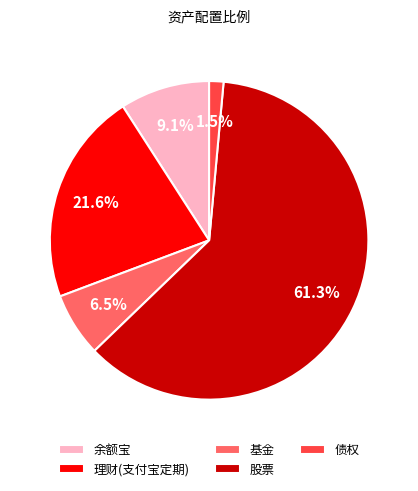

What is the largest slice in the pie chart?

股票